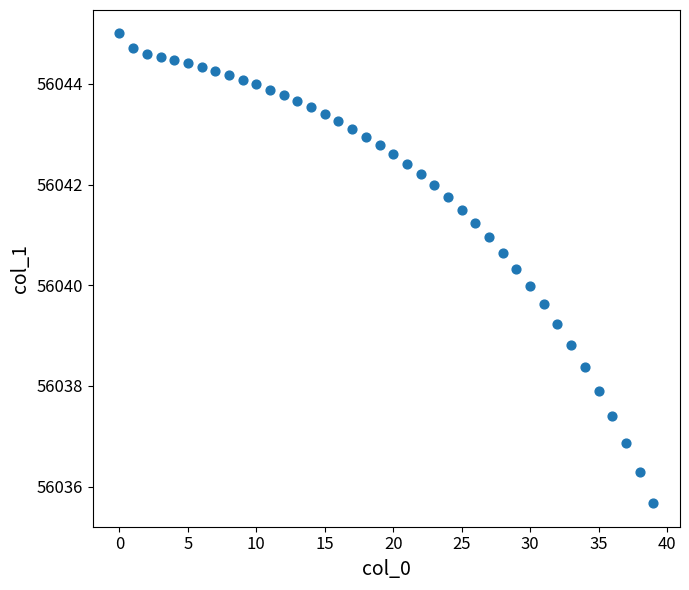

What is the range of Y values (max minus min)?

9.3